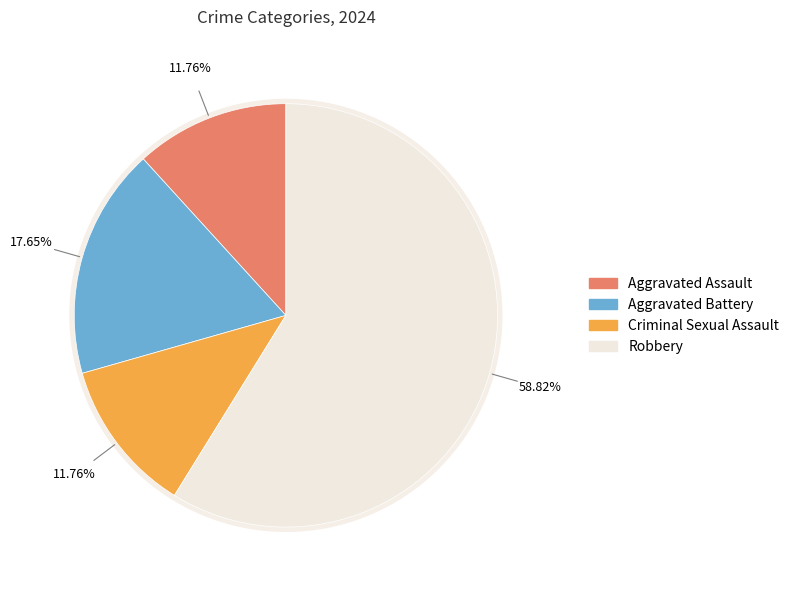

What percentage do Robbery and Criminal Sexual Assault together represent?

70.6%